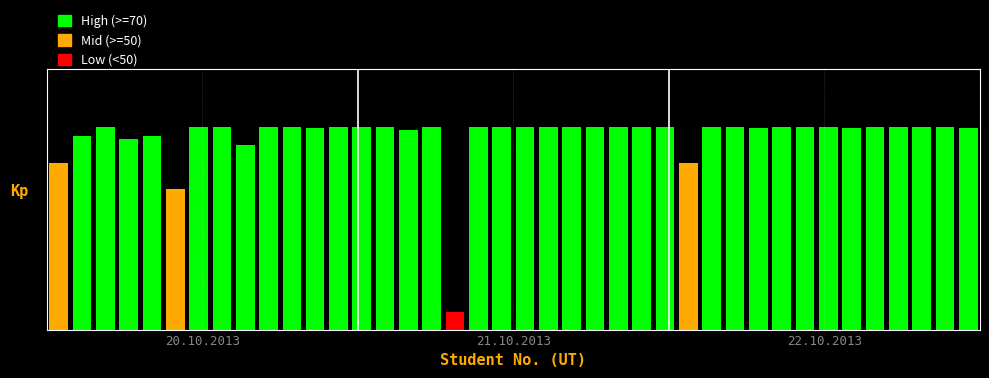

What is the difference between the maximum and second lowest values?

23.8